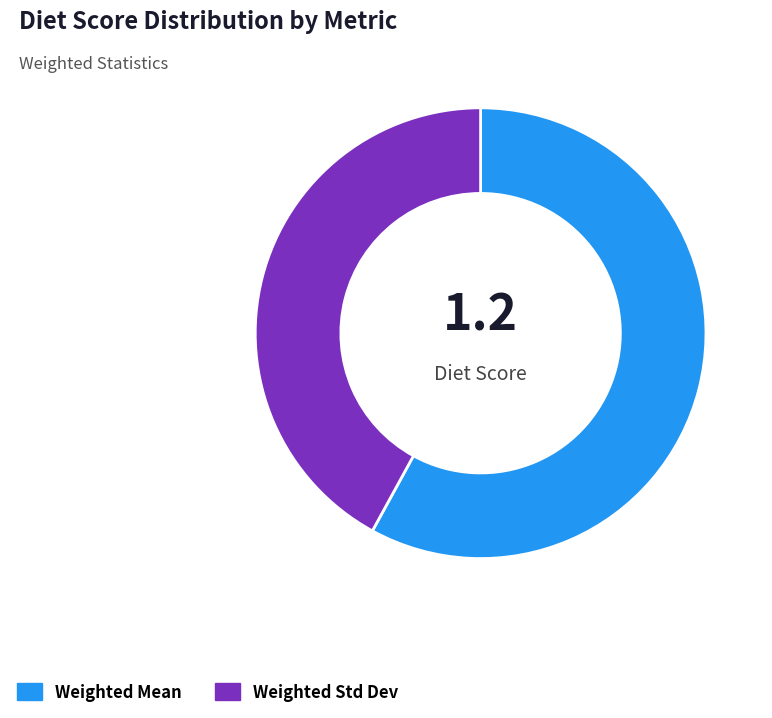

Is it true that Weighted Mean is 58% of the pie?

True